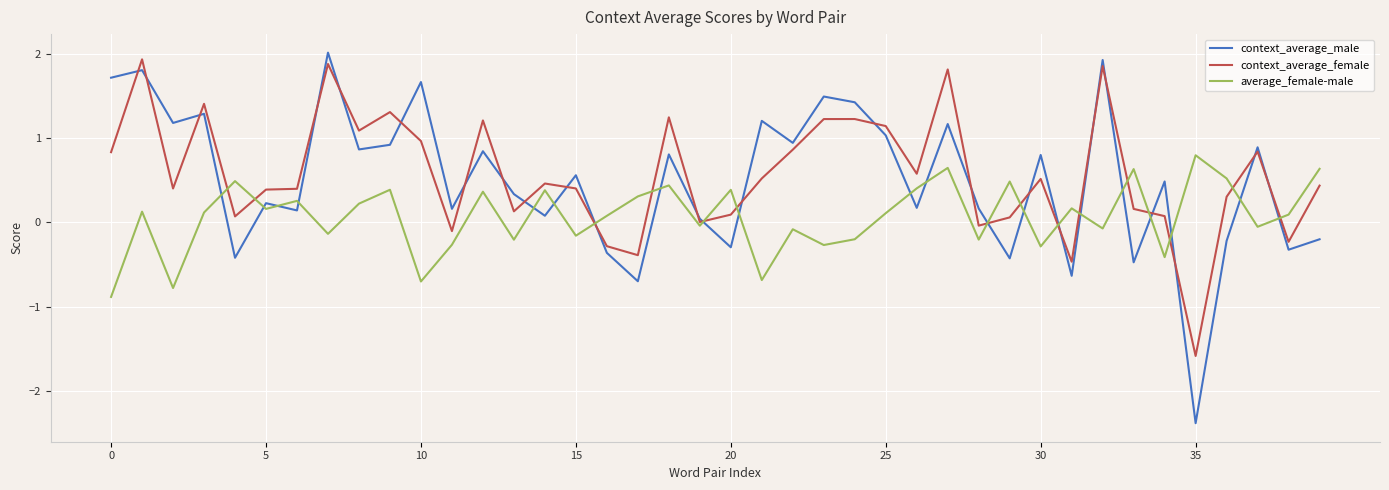

What is the lowest value of the context_average_female series?

-1.6